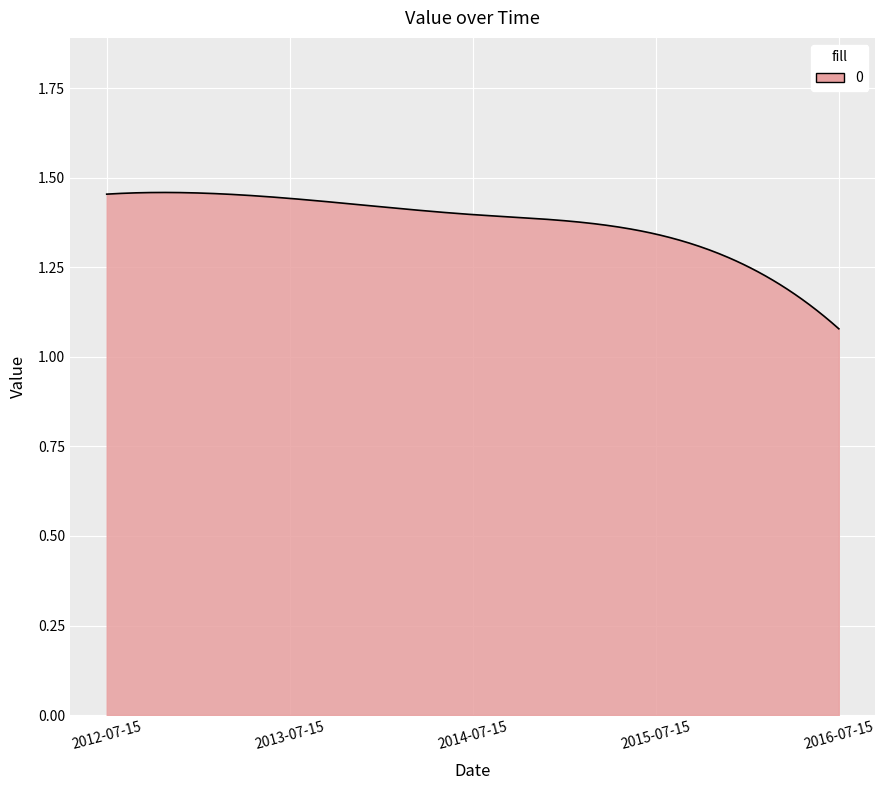

What is the difference between the maximum and minimum values?

0.4